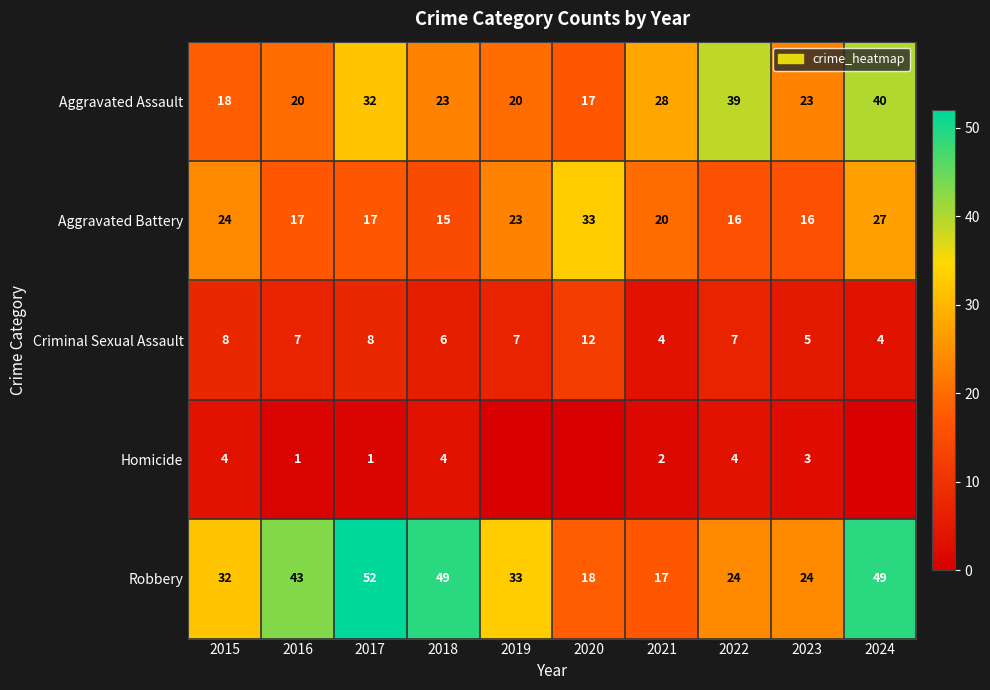

What is the difference between the Criminal Sexual Assault values at 2019 and 2021?

3